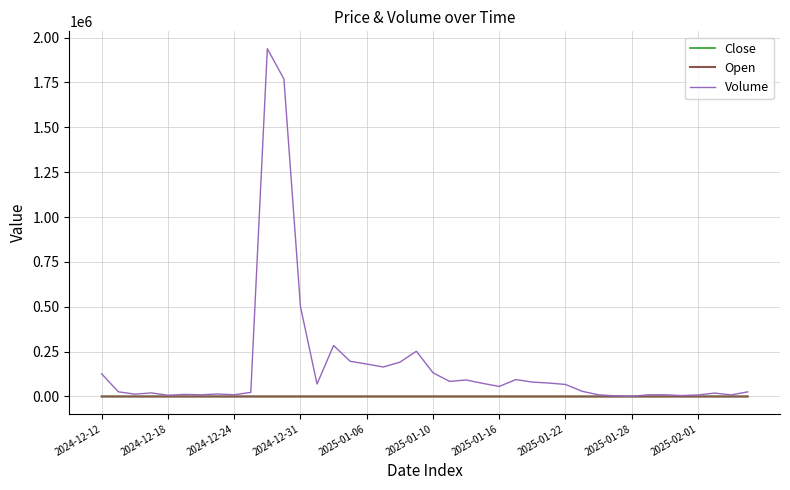

What is the maximum value shown in the chart?

1937806.0